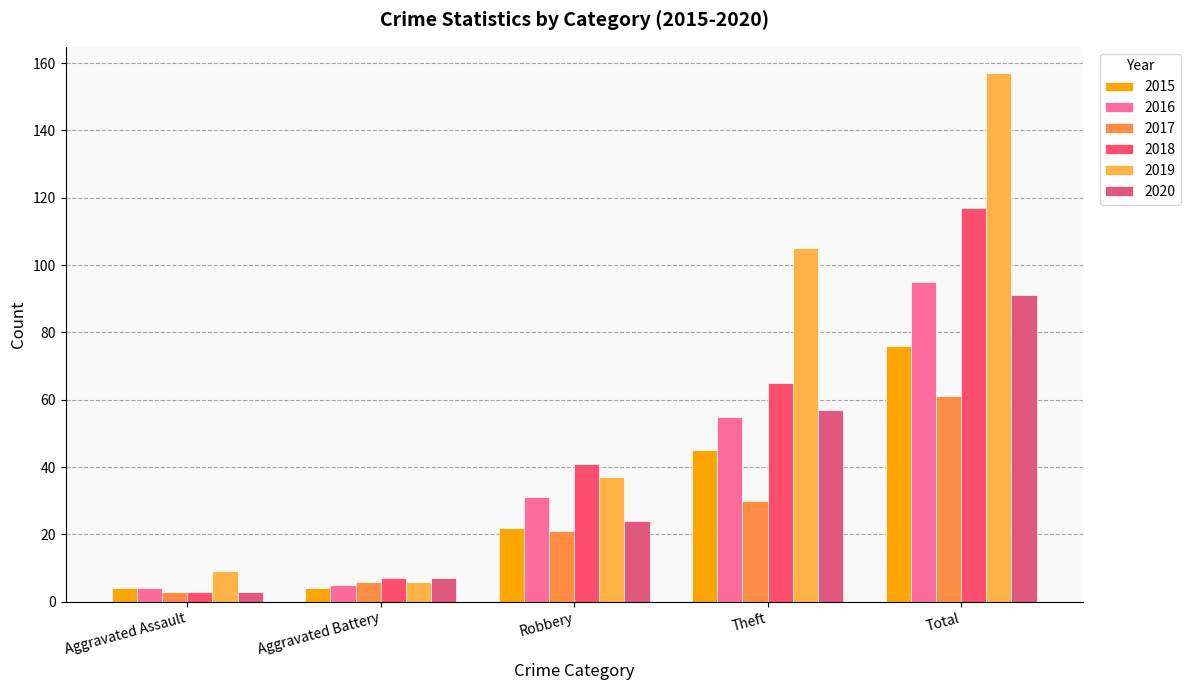

What position from the left is Robbery?

3